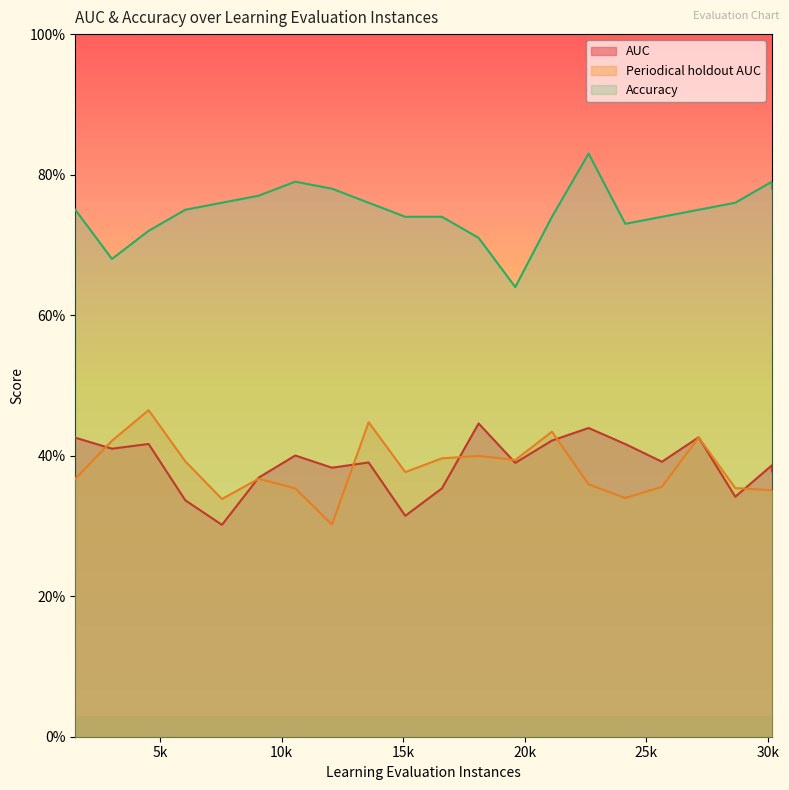

Does the chart display data point markers on the line(s)?

No